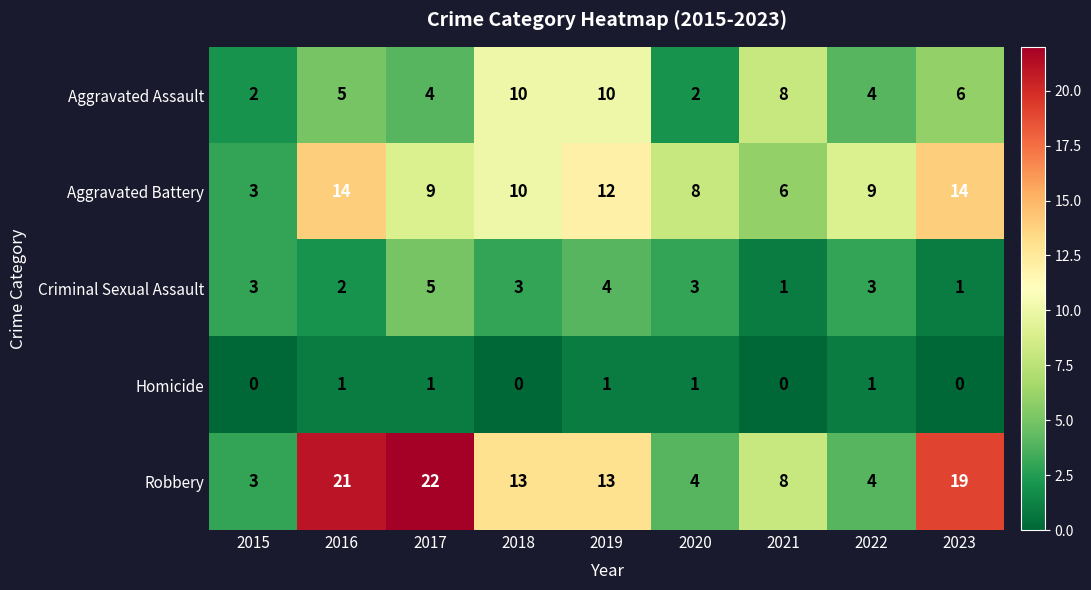

List the series in order of their overall mean, highest first.

Robbery, Aggravated Battery, Aggravated Assault, Criminal Sexual Assault, Homicide